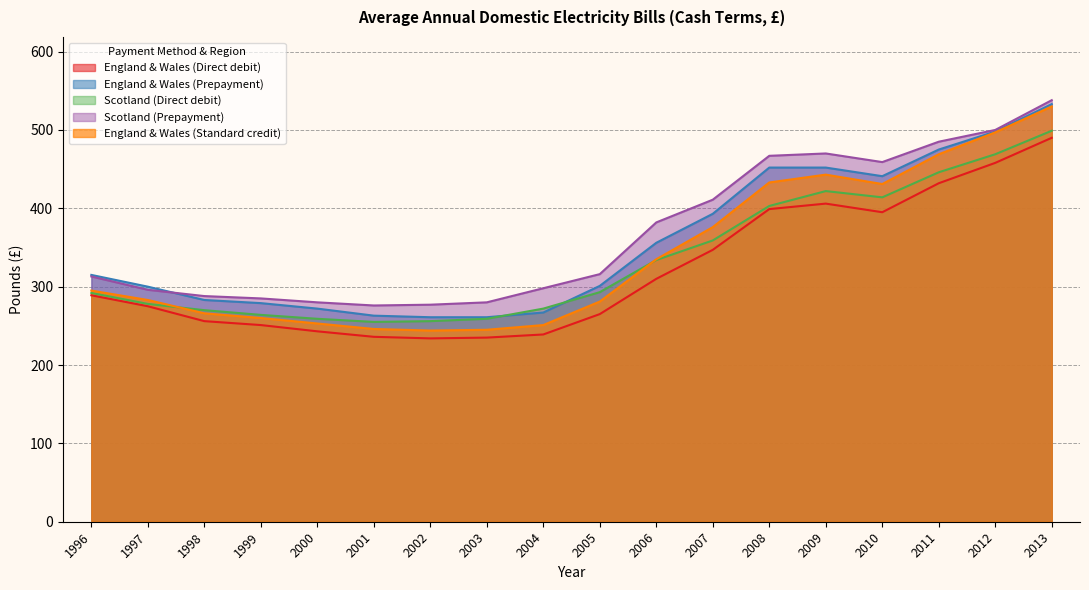

What is the minimum value for Scotland (Prepayment)?

276